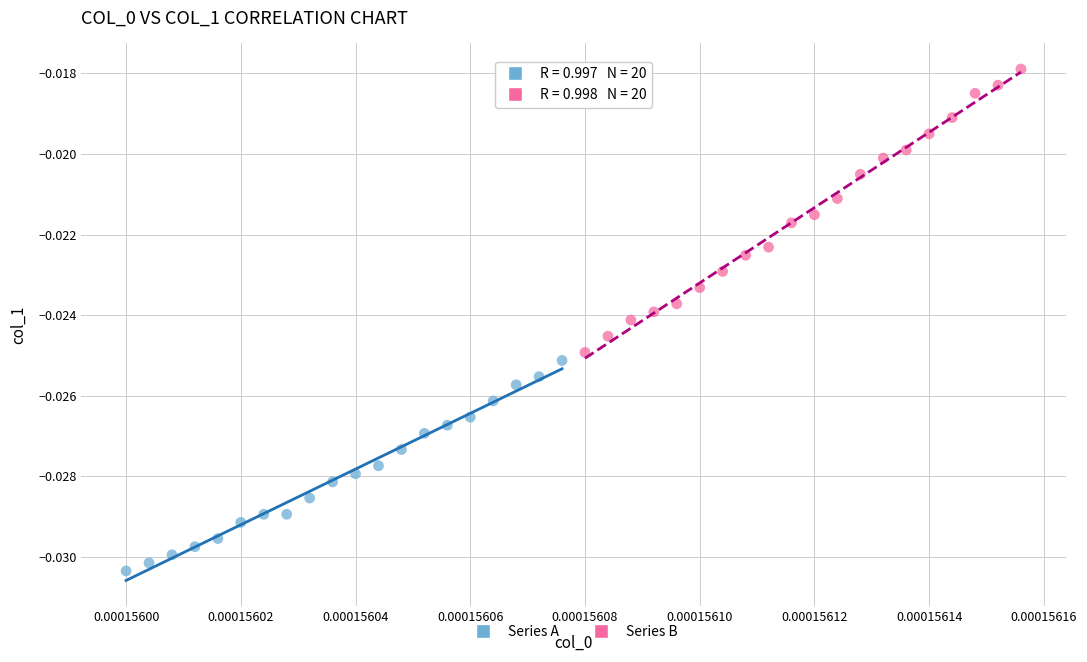

Which series contains the lowest Y value?

Series A